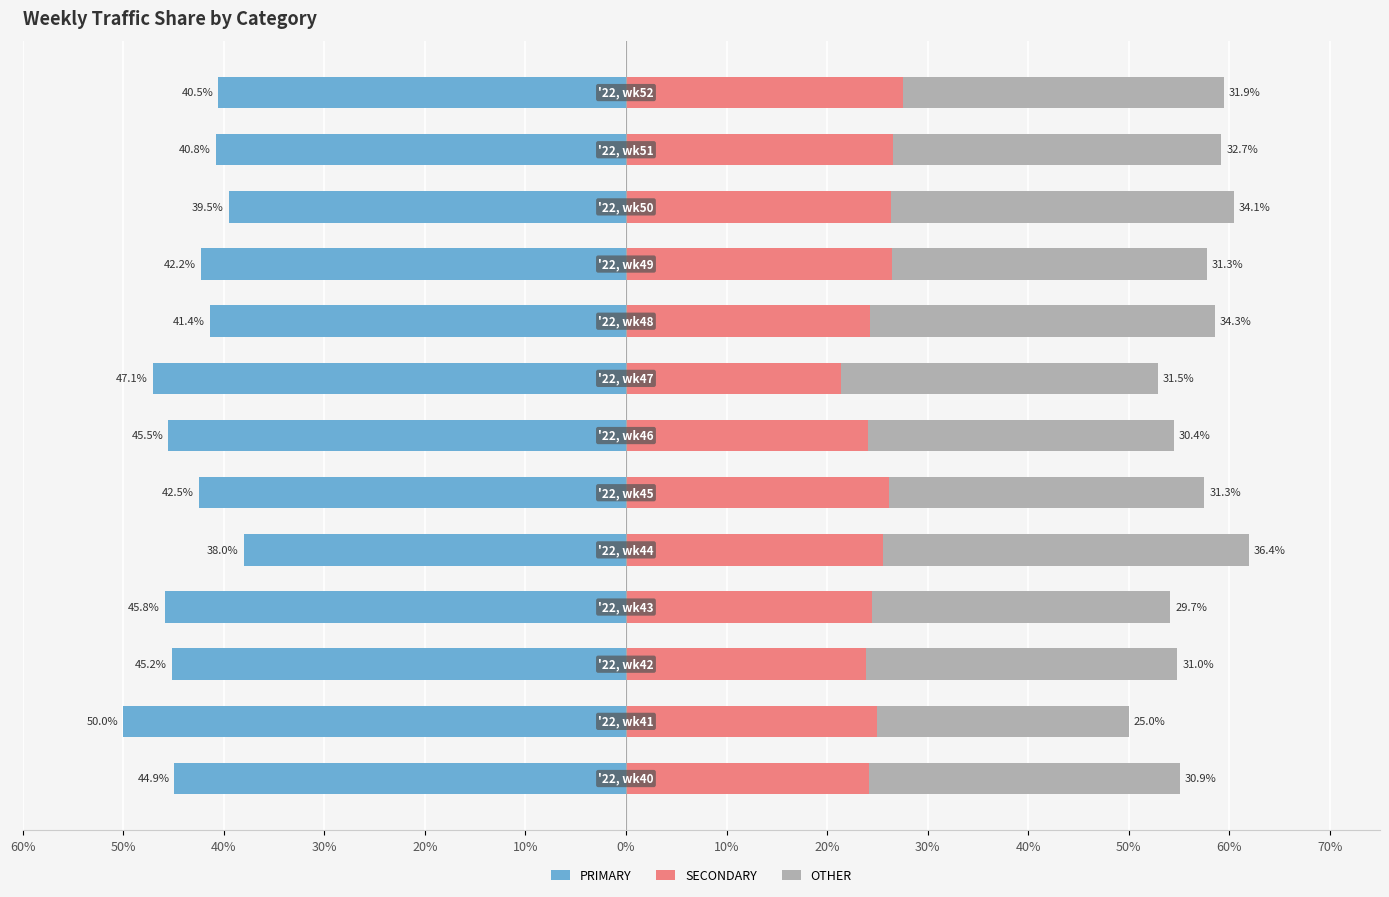

How many categories are shown in the chart?

13